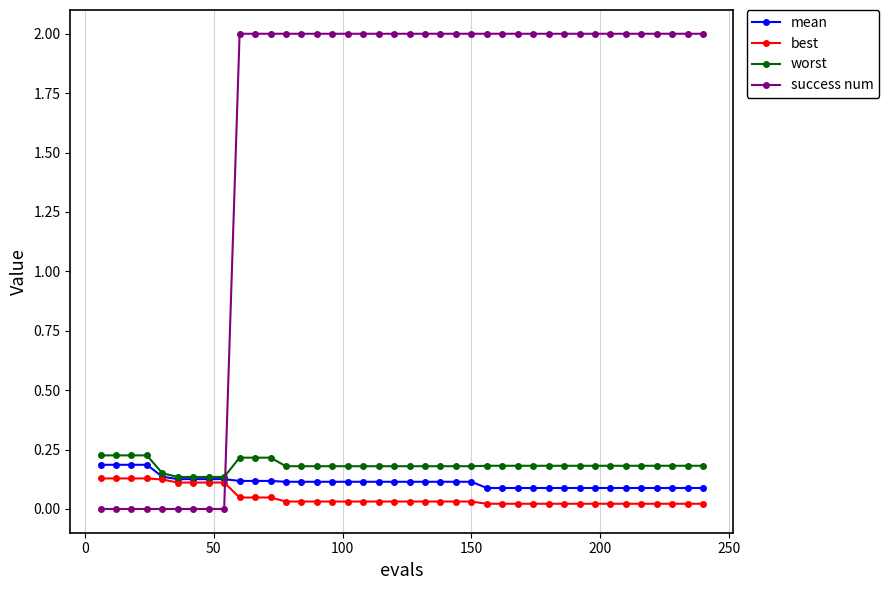

How many lines are shown in the chart?

4